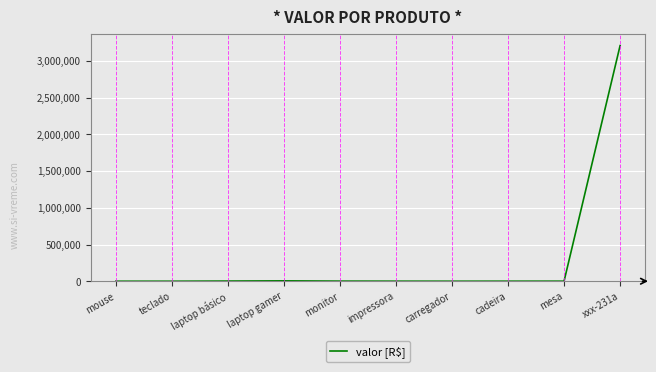

At which category does the chart reach its peak across all series?

xxx-231a